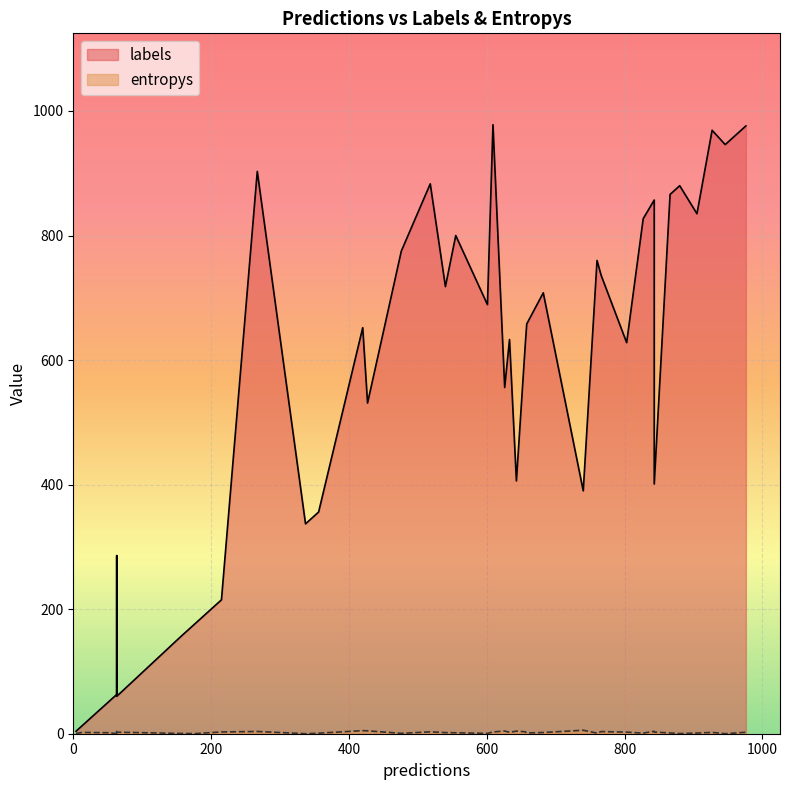

At how many categories does at least one series exceed 292?

30